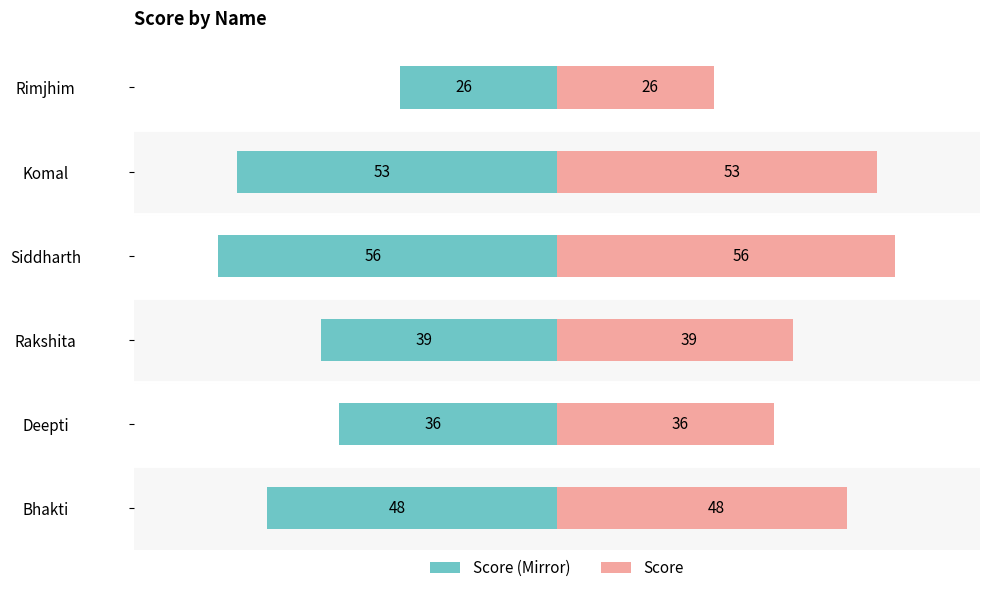

Does the chart contain stacked bars?

No